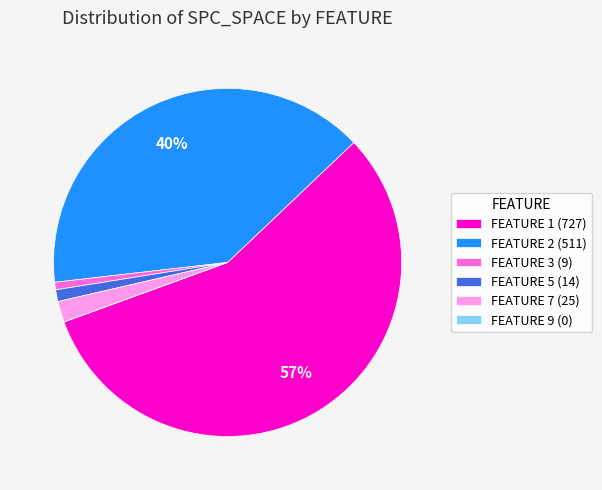

Which category has the biggest portion of the pie?

FEATURE 1 (727)